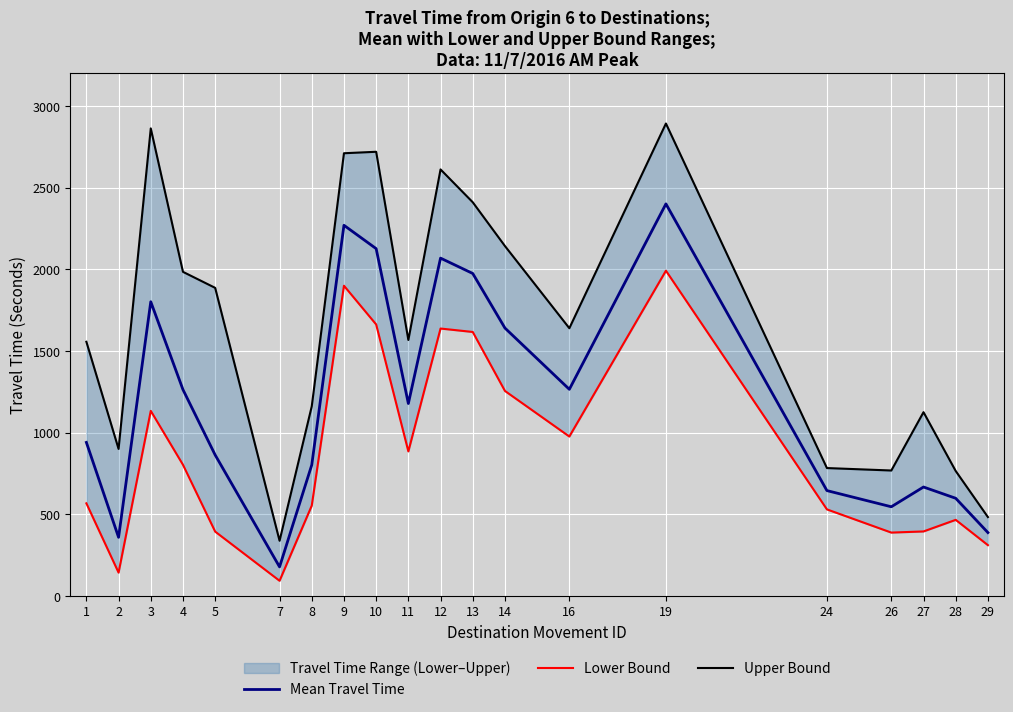

What is the sum of all Lower Bound values?

17697